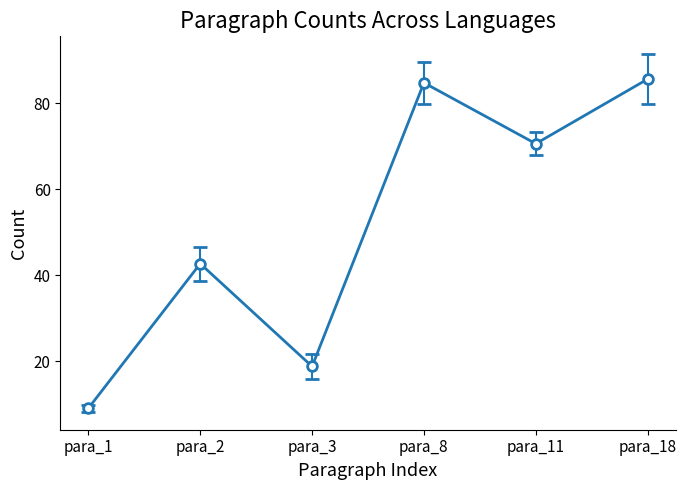

What value does the data have at para_1?

9.1